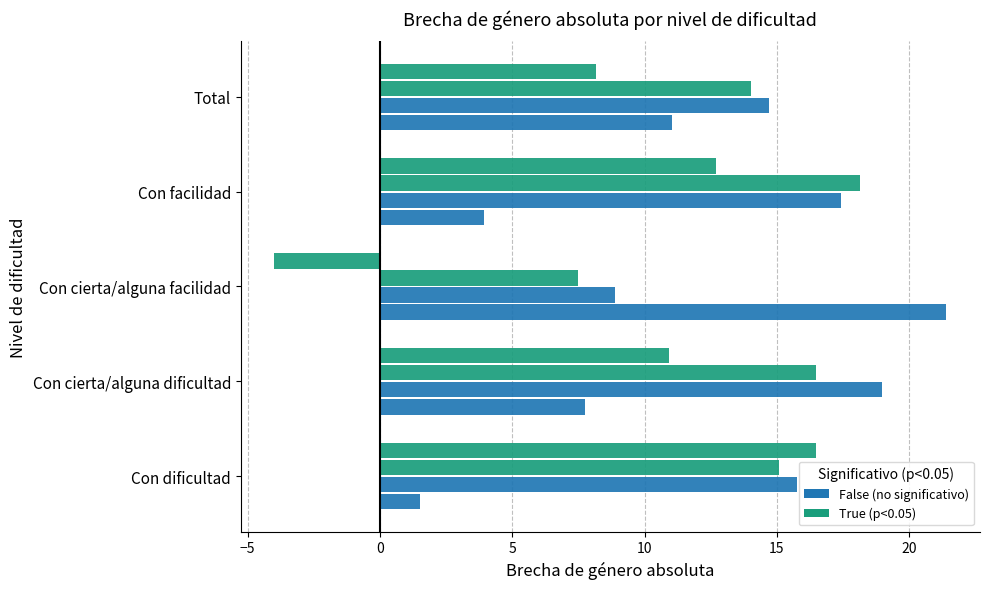

How many distinct data groups are displayed?

4